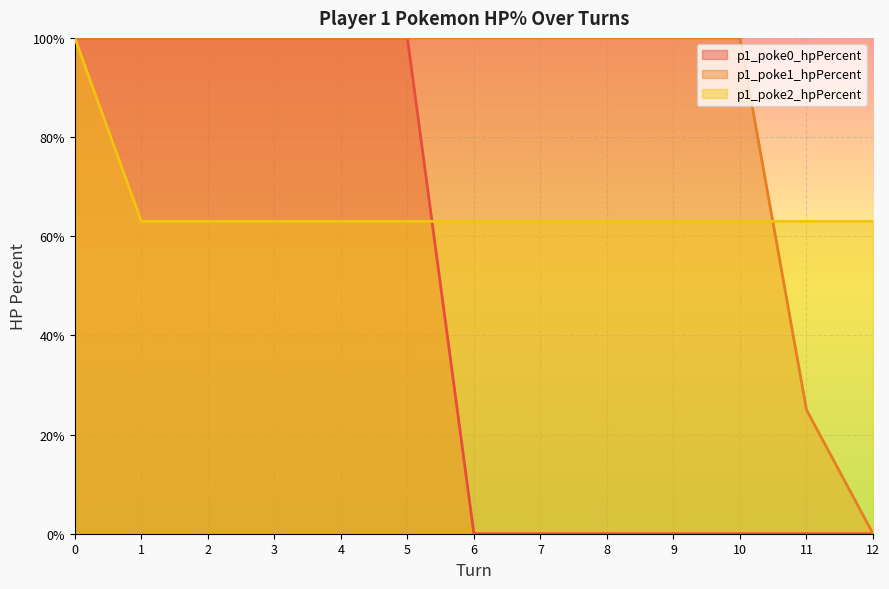

Rank the series at 8 from lowest to highest value.

p1_poke0_hpPercent, p1_poke2_hpPercent, p1_poke1_hpPercent